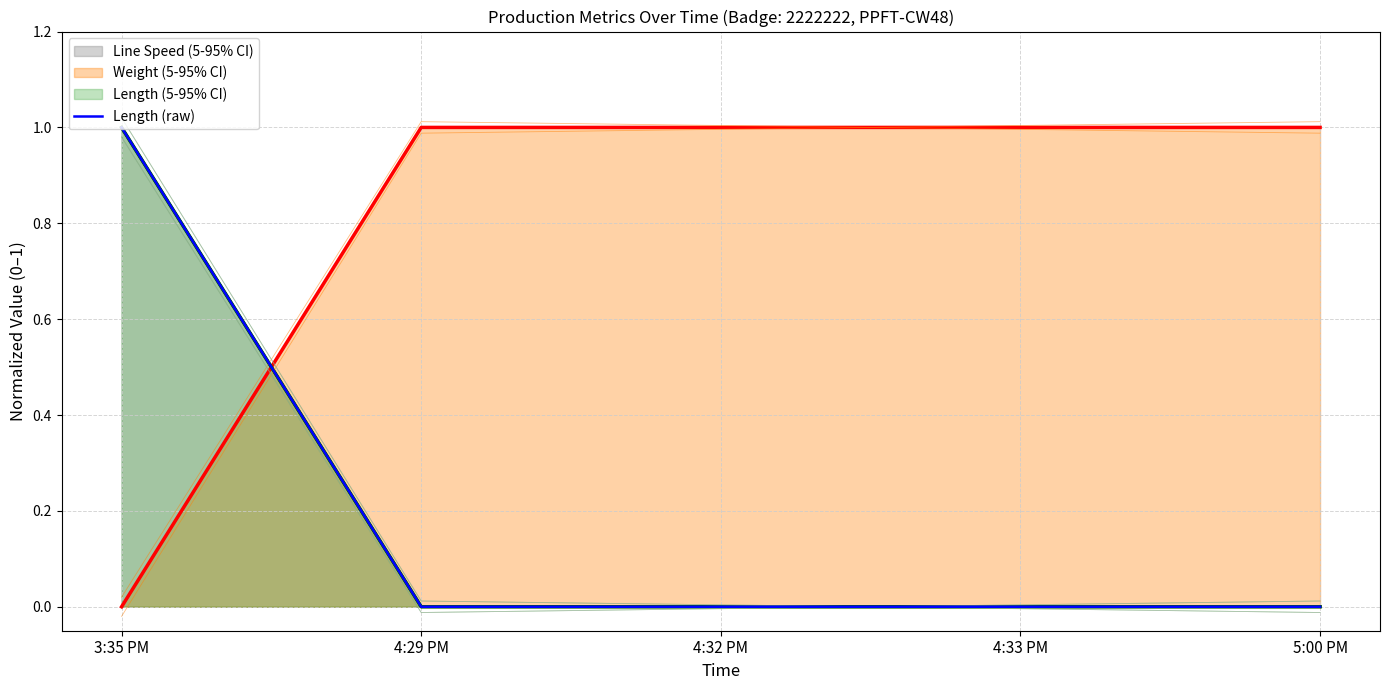

True or false: there are more than 1 points higher than both neighbors.

False